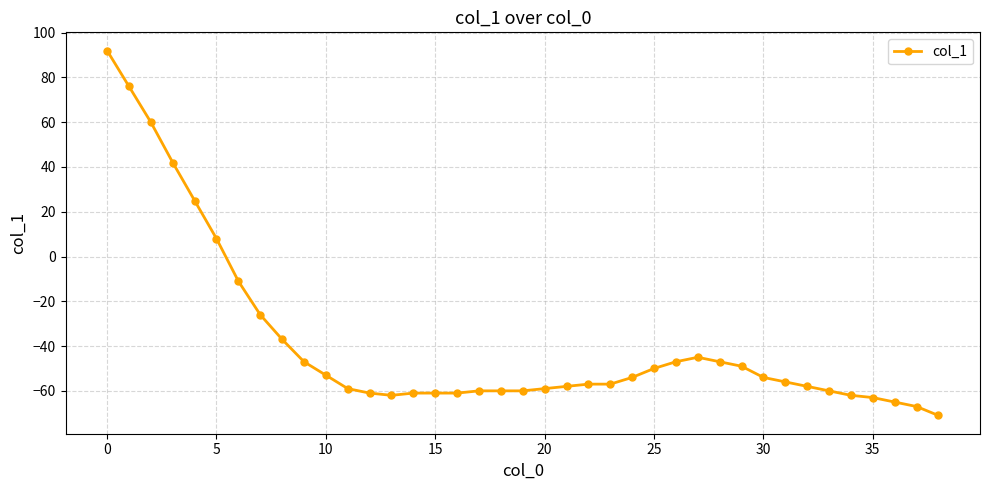

How many lines are shown in the chart?

1